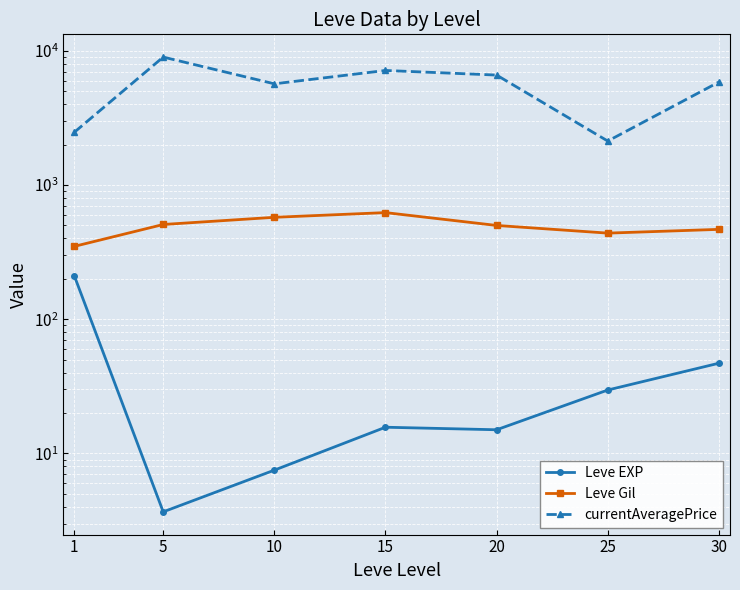

How many lines are shown in the chart?

3